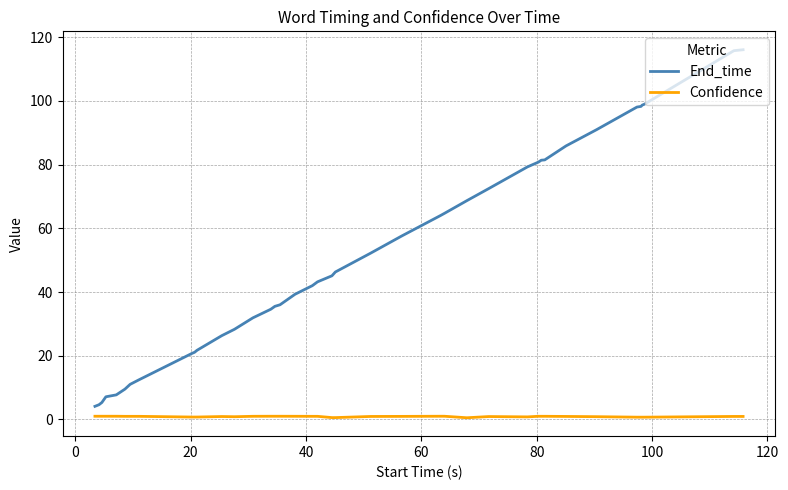

Which series has the largest total across all categories?

End_time